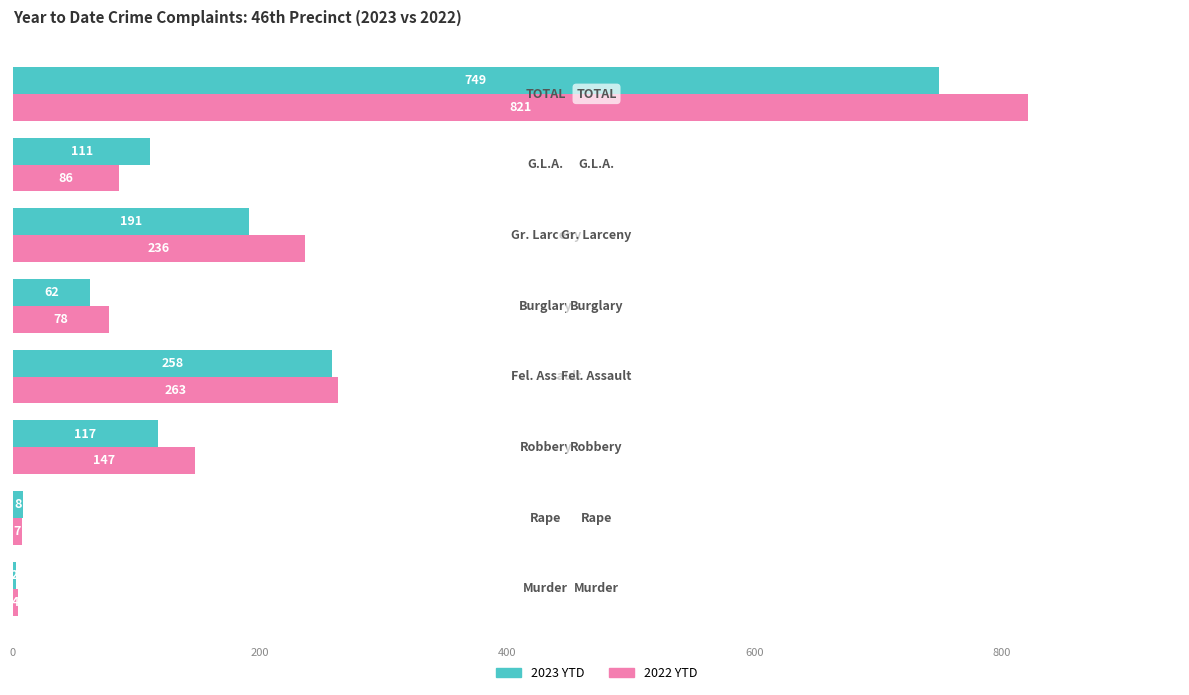

What is the sum of all 2023 YTD values?

1498